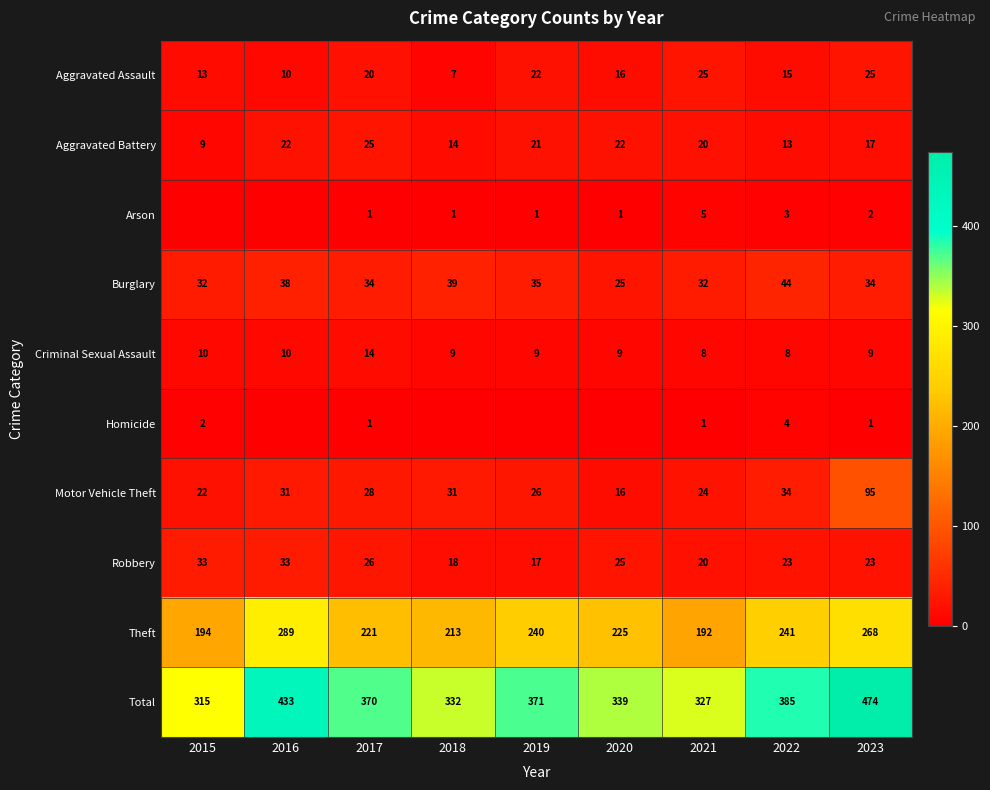

How many categories are shown in the chart?

9